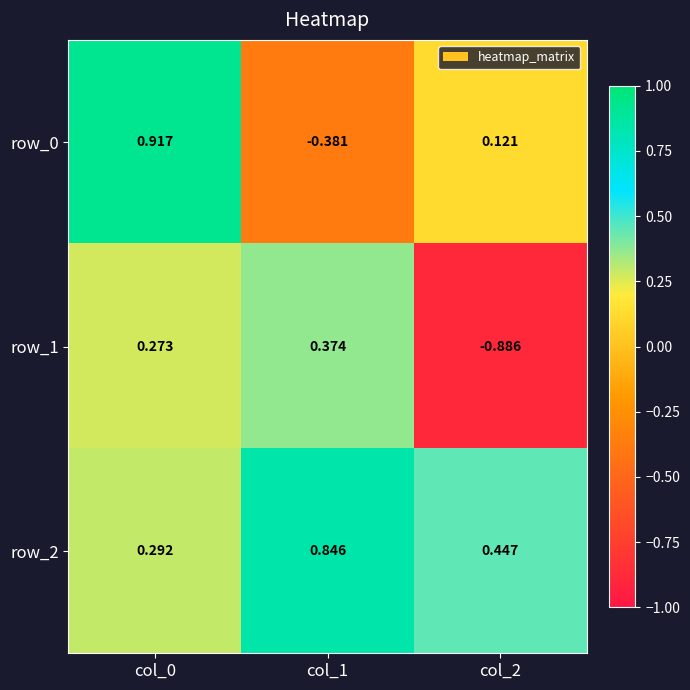

List the labels in order of row_0 value, smallest first.

col_1, col_2, col_0